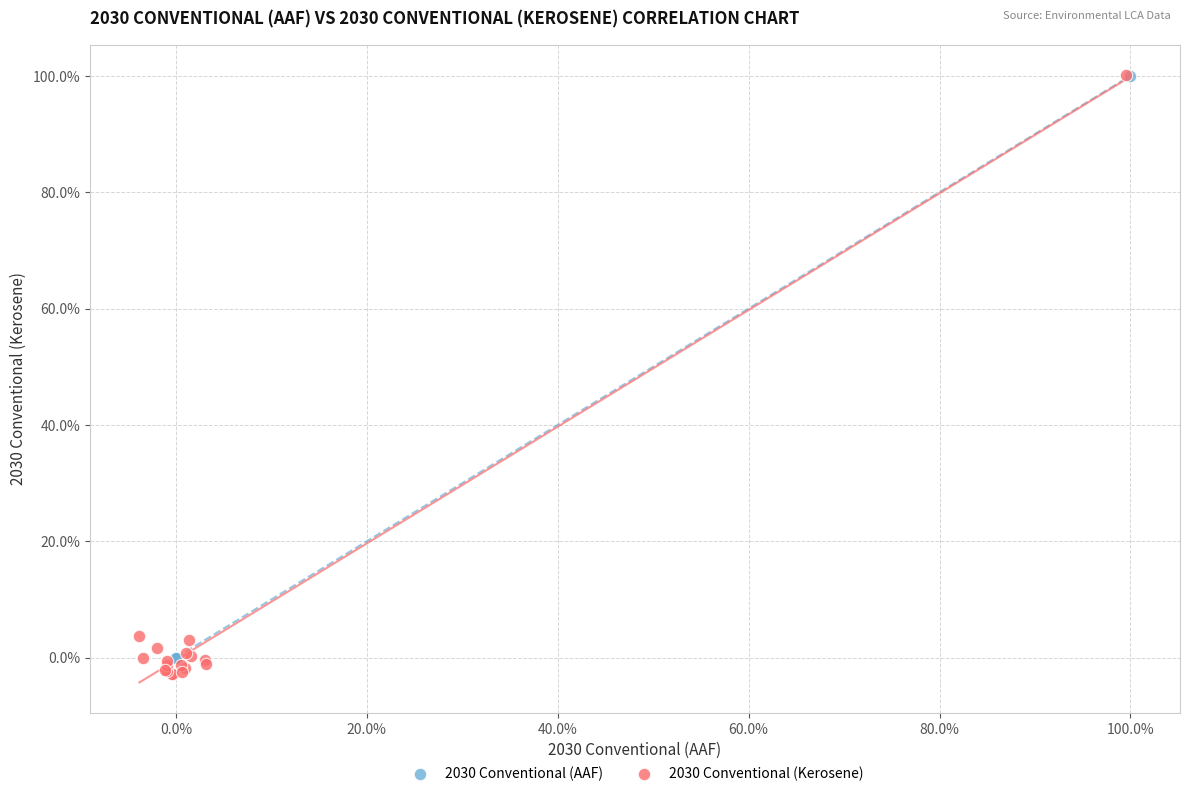

Which series has the largest Y range (max minus min)?

2030 Conventional (Kerosene)